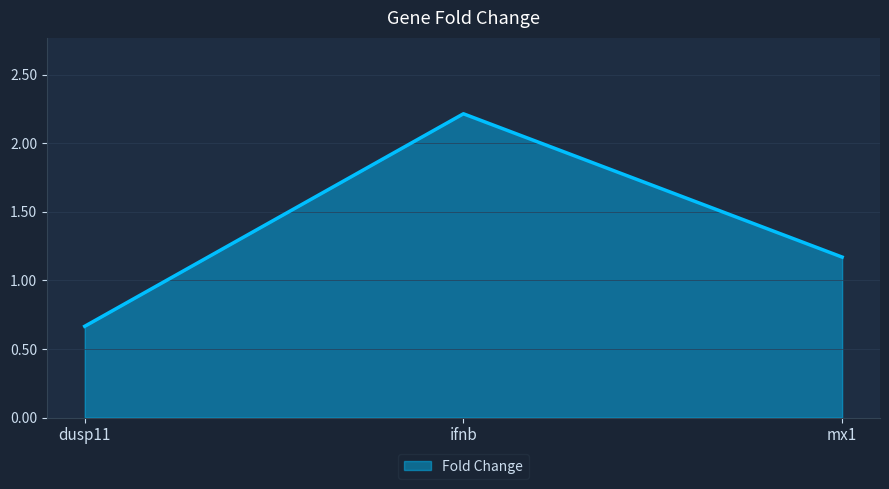

Which category has the lowest value across all series?

dusp11